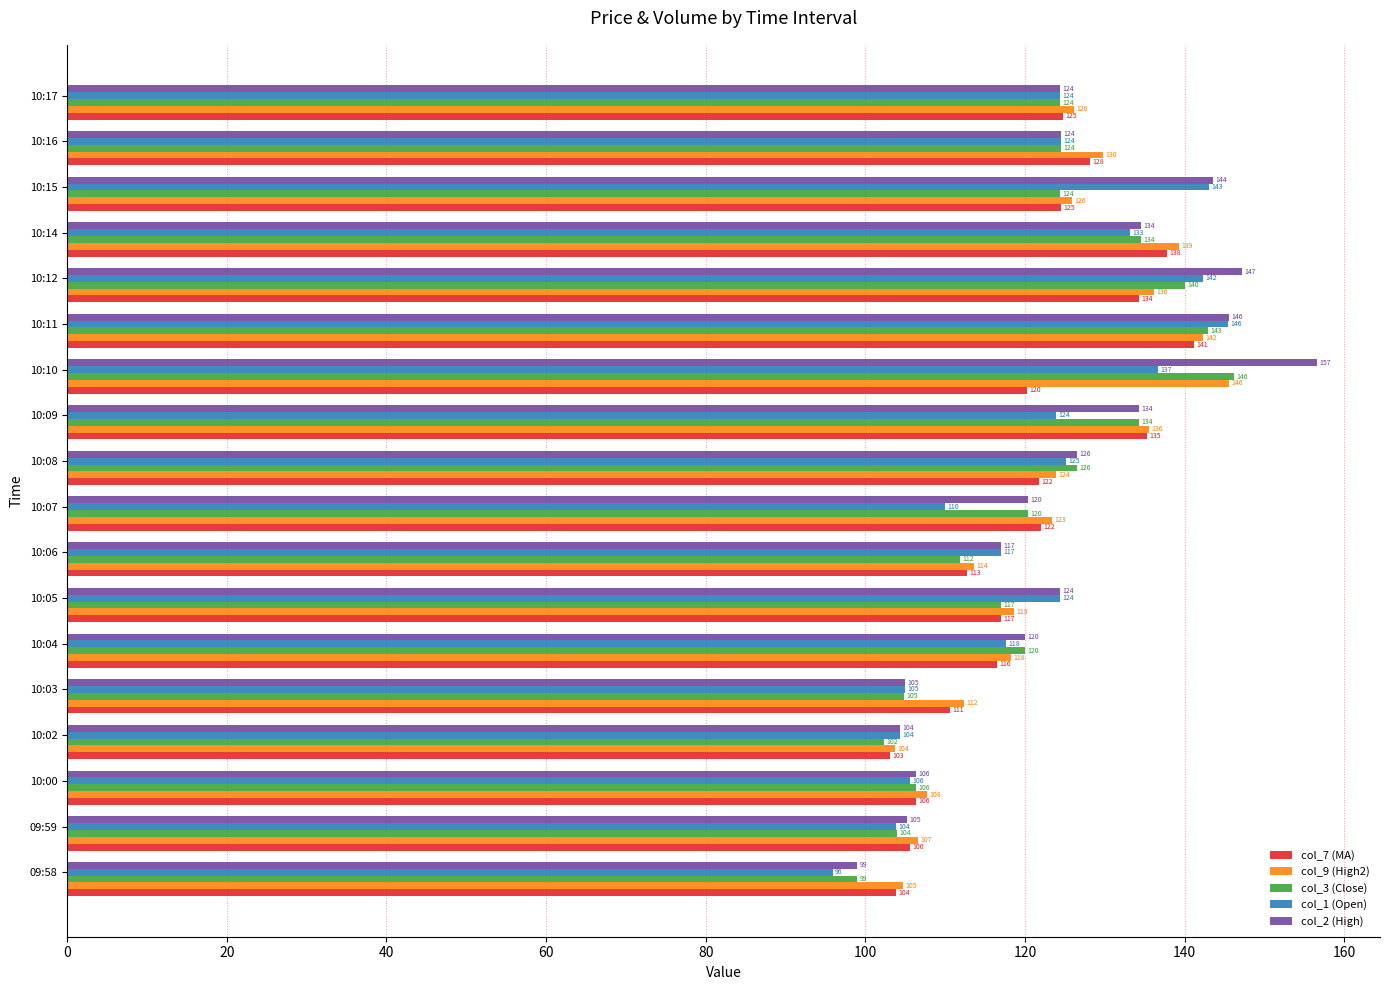

Which series has the largest total across all categories?

col_2 (High)